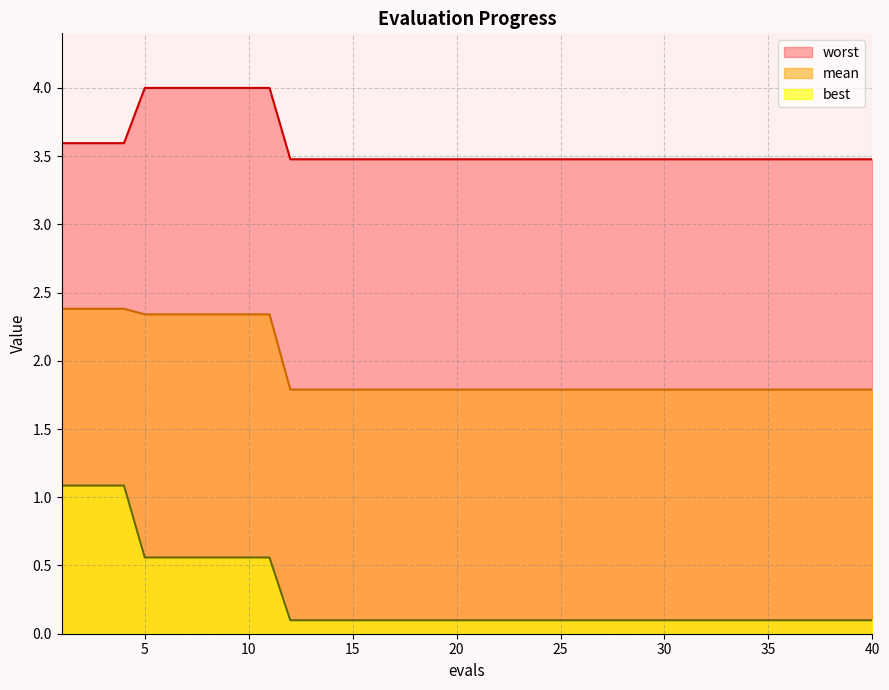

True or false: best and mean cross at least once.

False